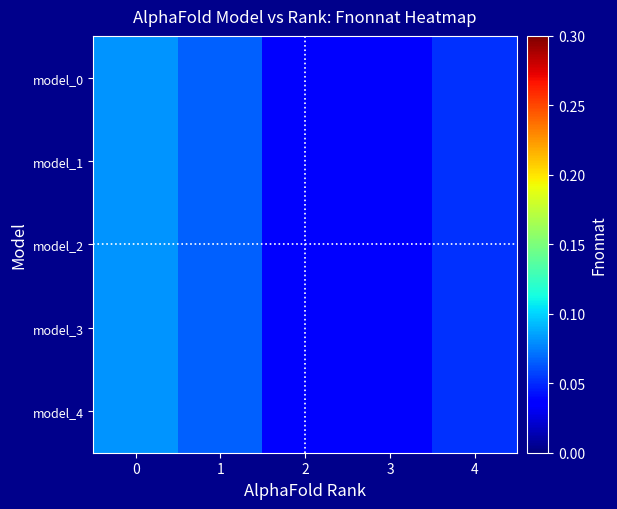

Count the number of categories in the chart.

5